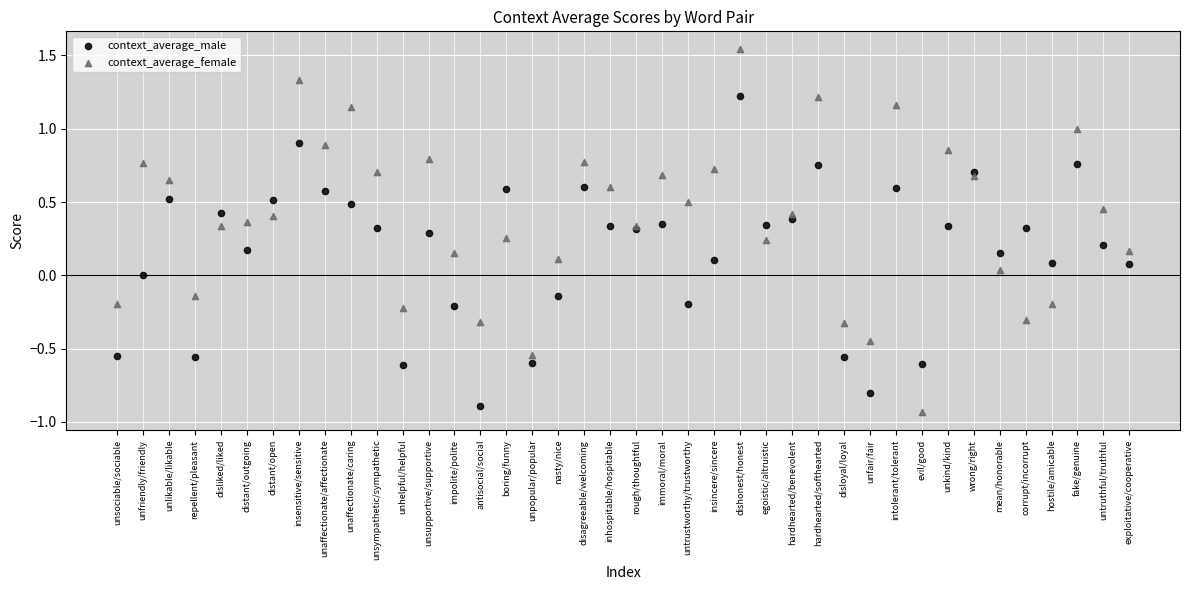

Which series has the widest spread of Y values?

context_average_female